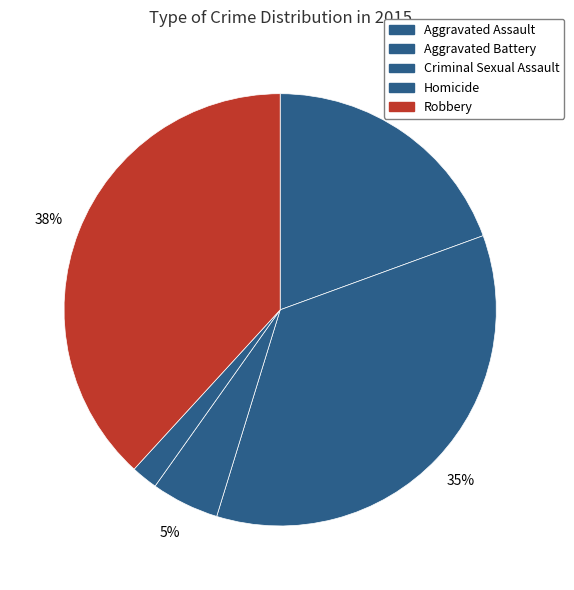

True or false: Aggravated Battery accounts for 48% of the total.

False